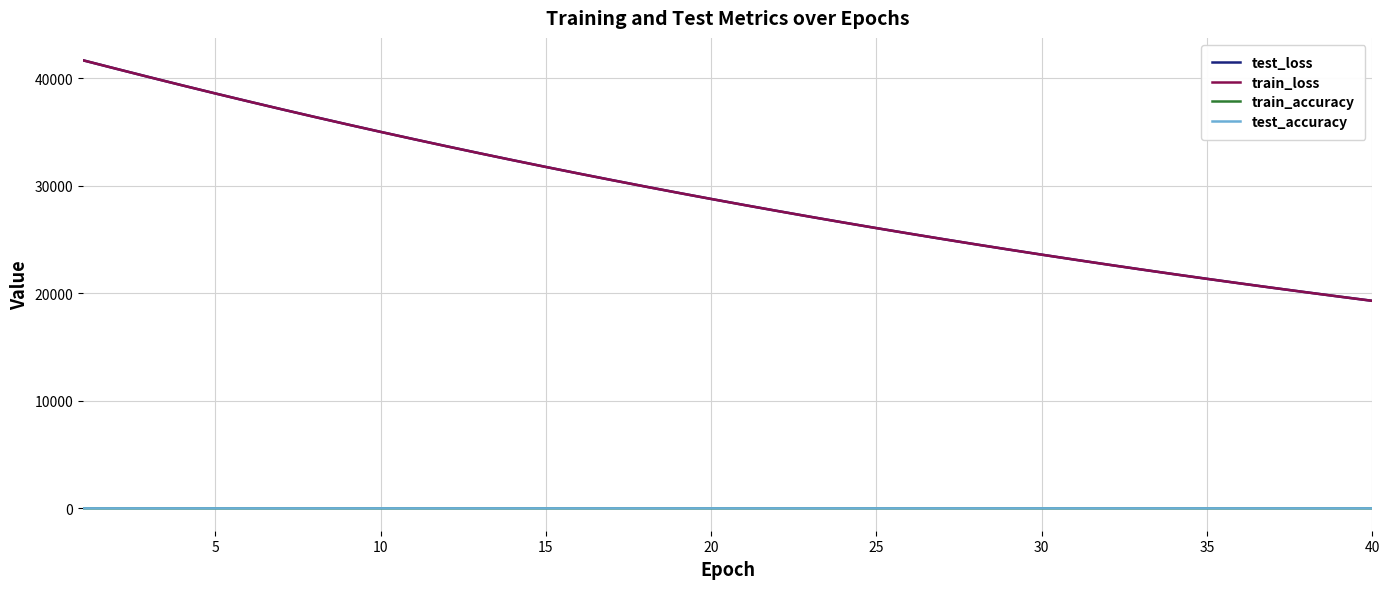

What is the maximum value shown in the chart?

41691.8